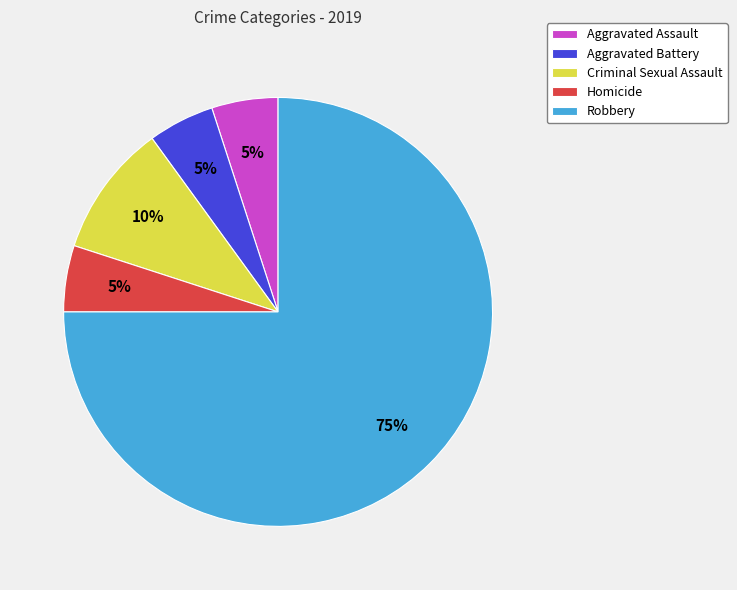

To the nearest percent, what percentage of the pie is Homicide?

5%